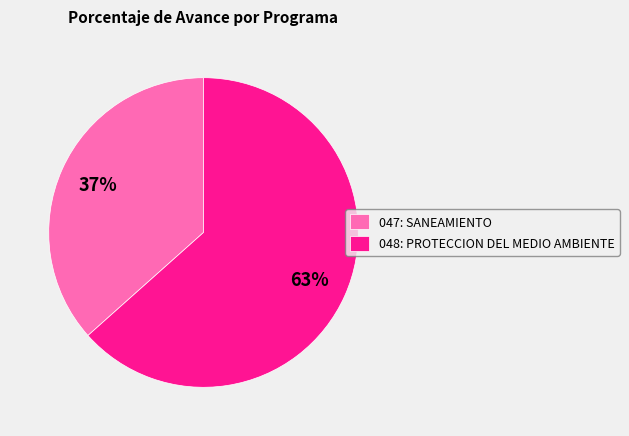

To the nearest percent, what is the average slice percentage?

50%